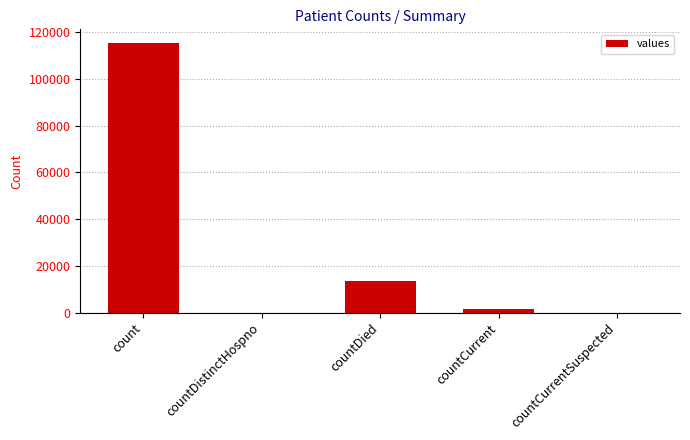

What is the difference between the values at countCurrent and countDied?

11960